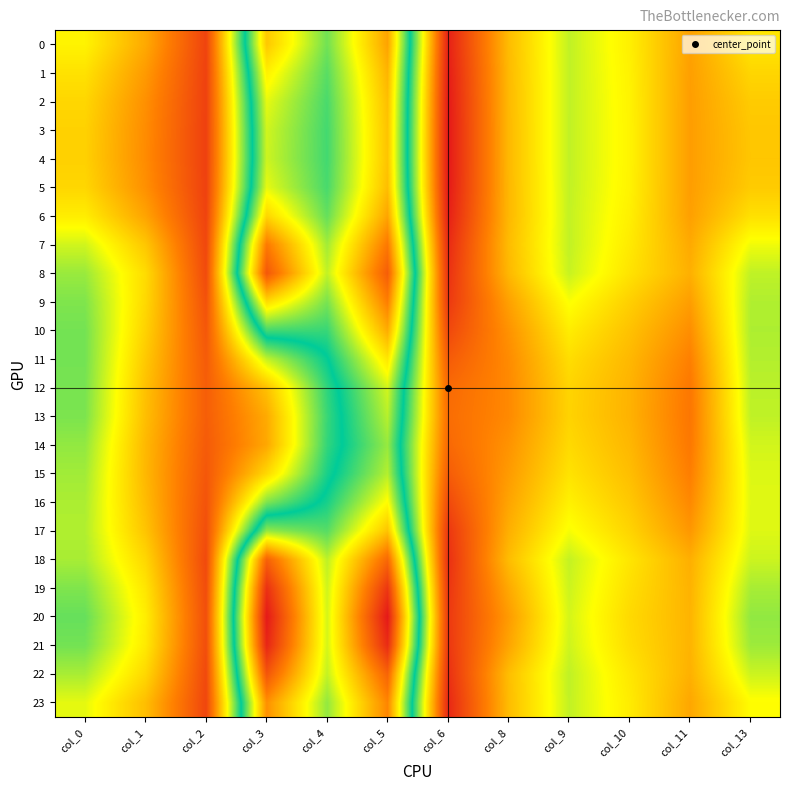

Rank the series by their maximum value, from lowest to highest.

14, 15, 13, 12, 16, 11, 4, 17, 3, 2, 5, 1, 10, 6, 0, 23, 9, 7, 18, 8, 22, 19, 21, 20